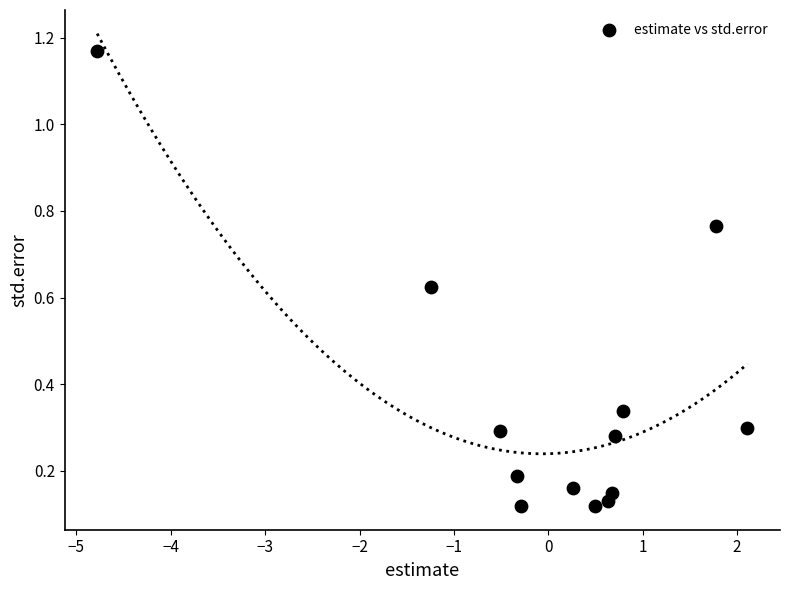

What is the range of X values (max minus min)?

6.9